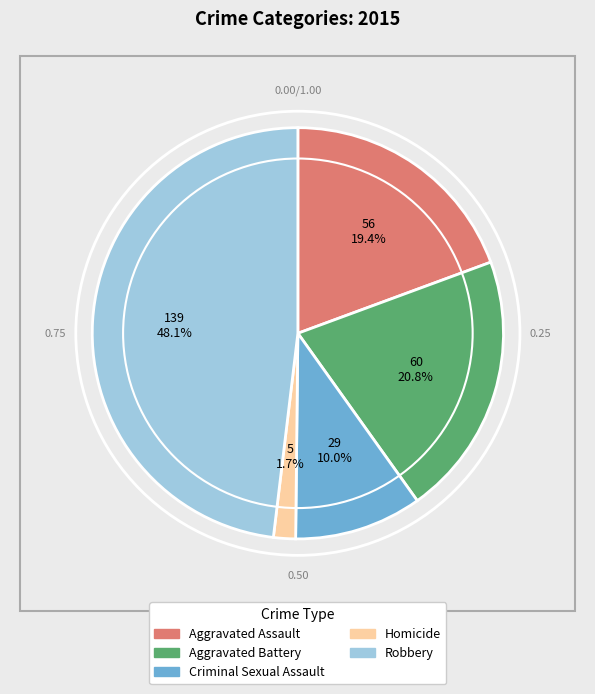

To the nearest percent, what portion does Robbery represent?

48%